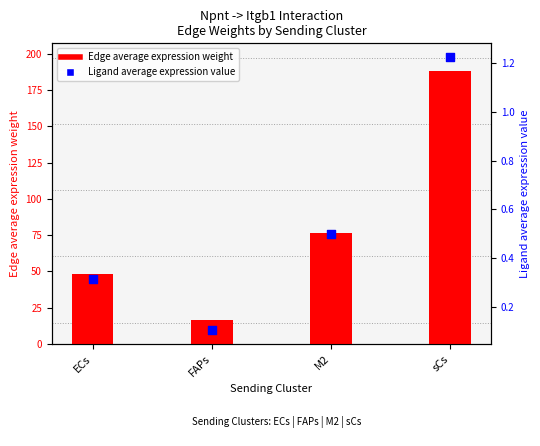

Which series has the largest Y range (max minus min)?

Edge average expression weight